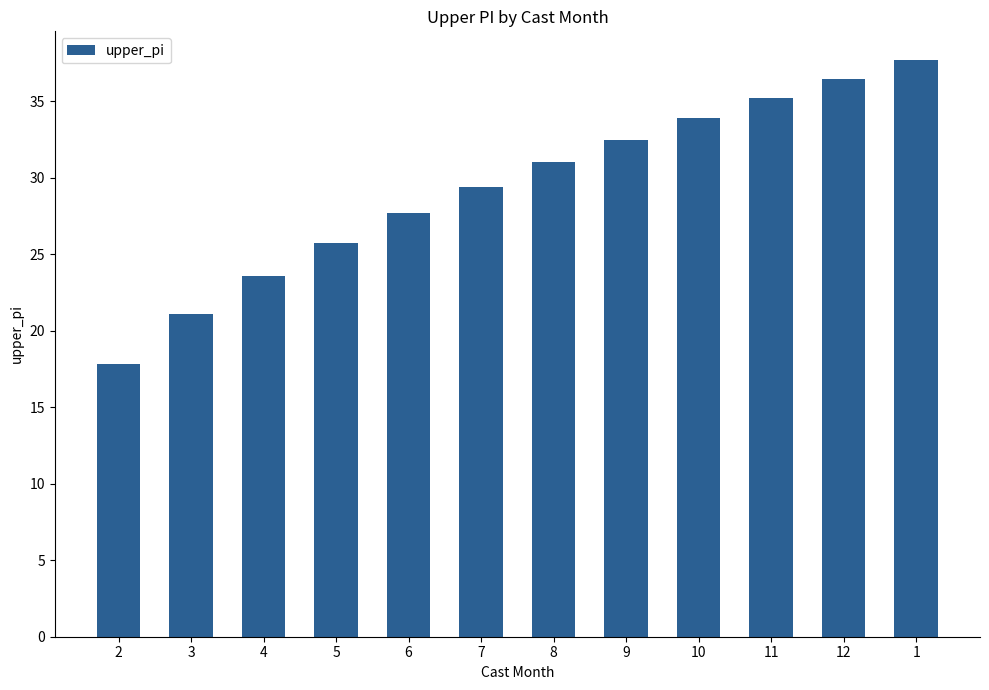

What is the difference between the maximum and minimum values?

19.8